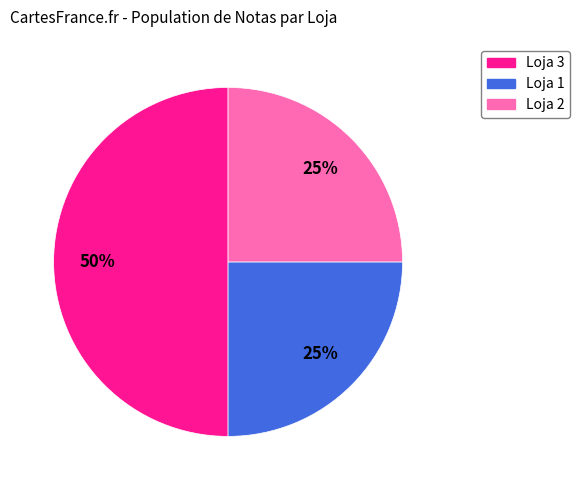

Do Loja 1 and Loja 3 together represent more than half of the pie?

Yes